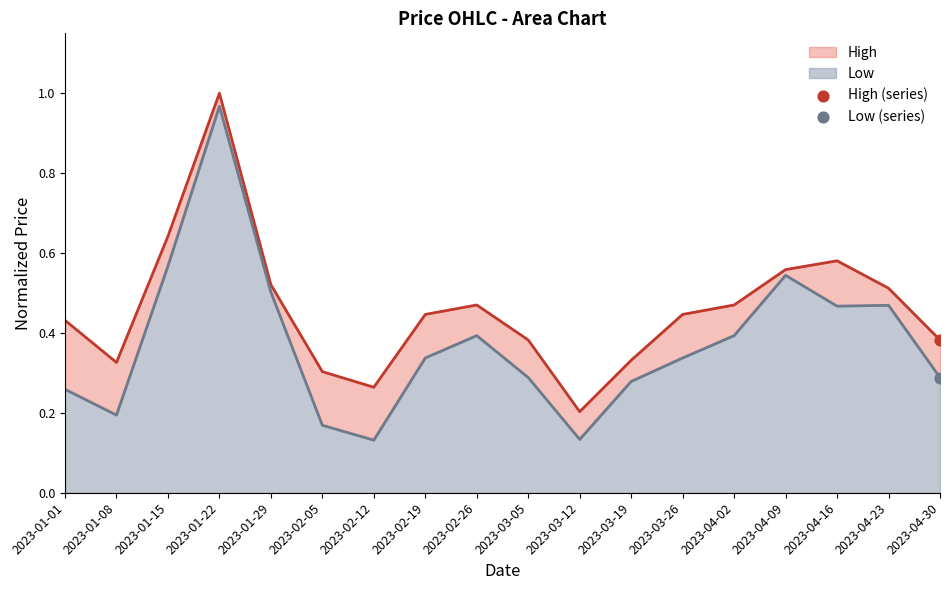

Which series has the largest Y range (max minus min)?

Low